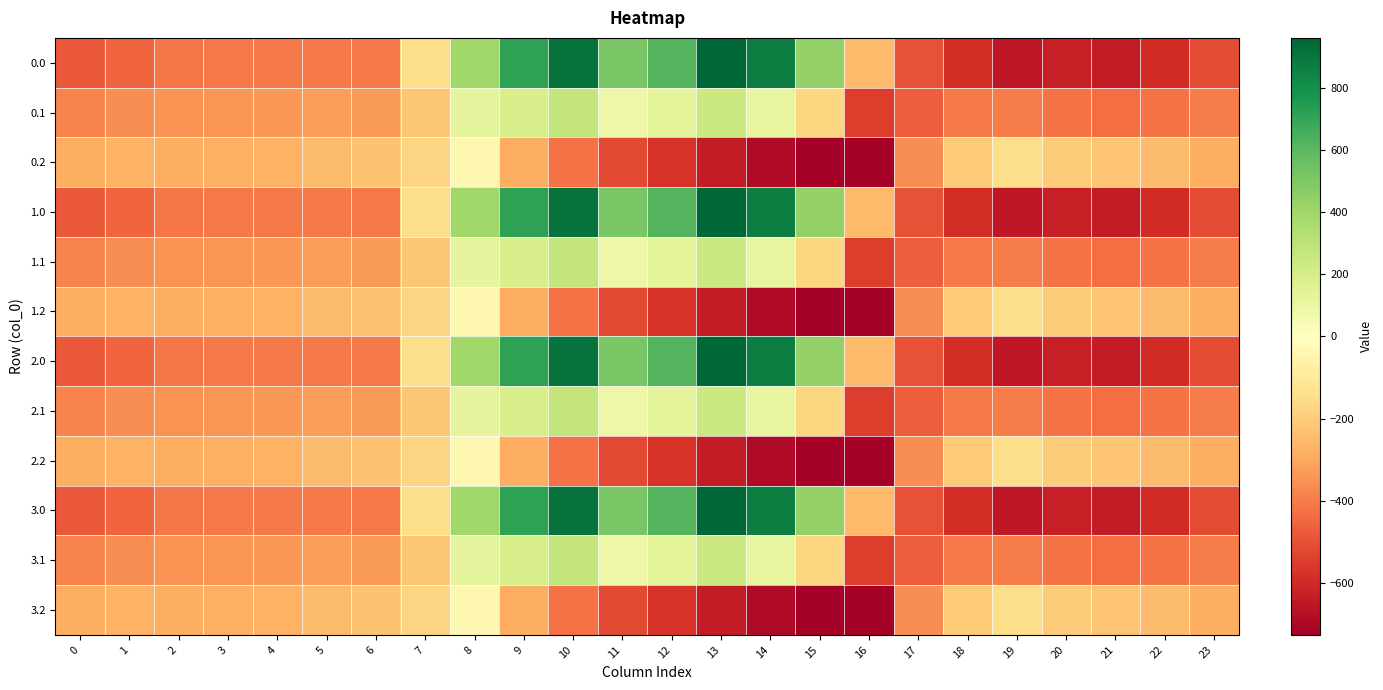

Rank the series at 5 from lowest to highest value.

0.0, 1.0, 2.0, 3.0, 0.1, 1.1, 2.1, 3.1, 0.2, 1.2, 2.2, 3.2